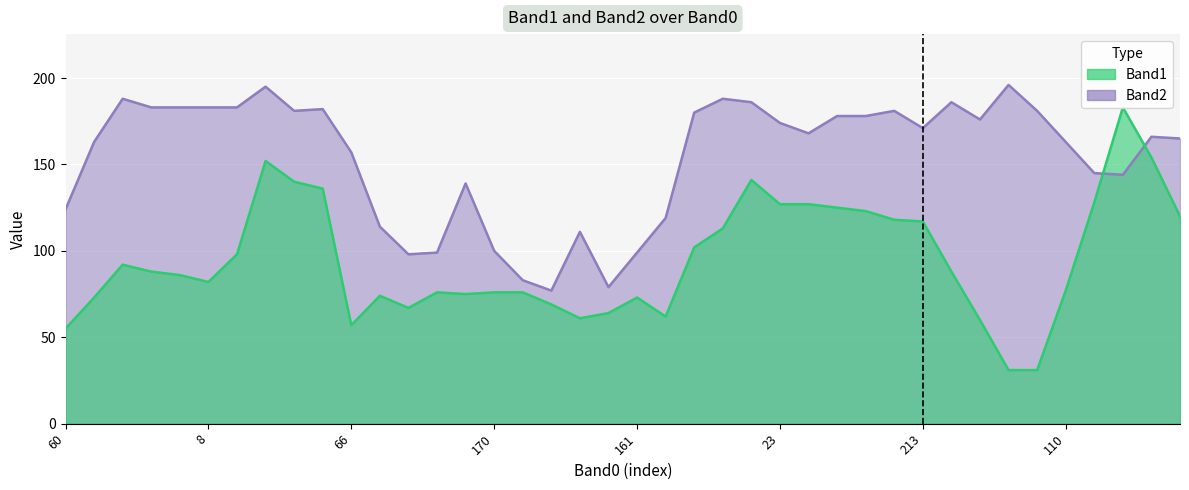

The Band2 series shows 210 at 60. True or false?

False